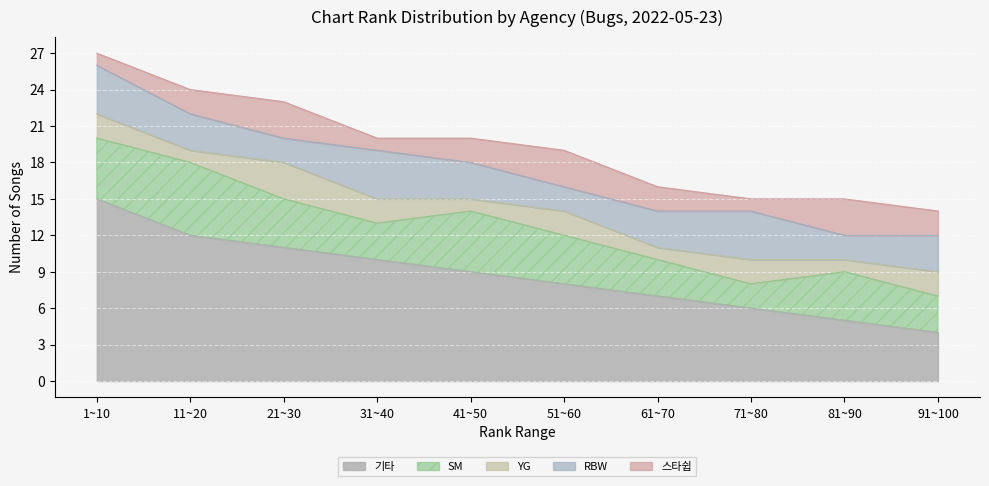

Reading right to left, list all the values displayed in this chart.

기타: 4	5	6	7	8	9	10	11	12	15
SM: 3	4	2	3	4	5	3	4	6	5
YG: 2	1	2	1	2	1	2	3	1	2
RBW: 3	2	4	3	2	3	4	2	3	4
스타쉽: 2	3	1	2	3	2	1	3	2	1